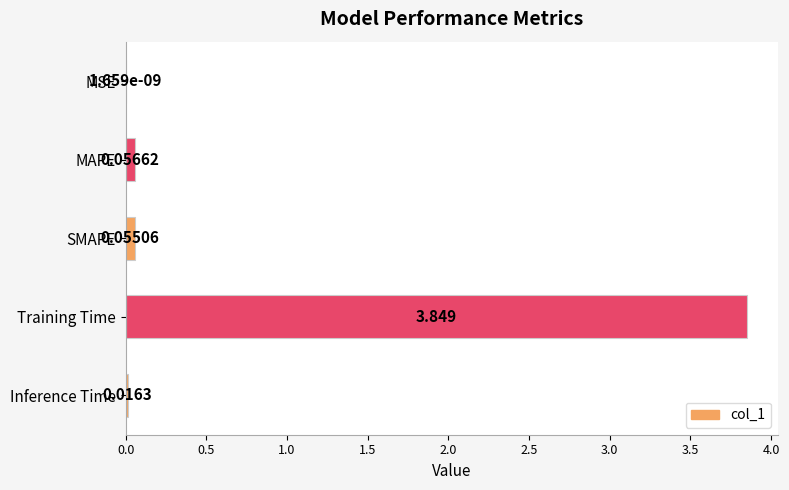

Between MSE and Inference Time, which is larger?

Inference Time